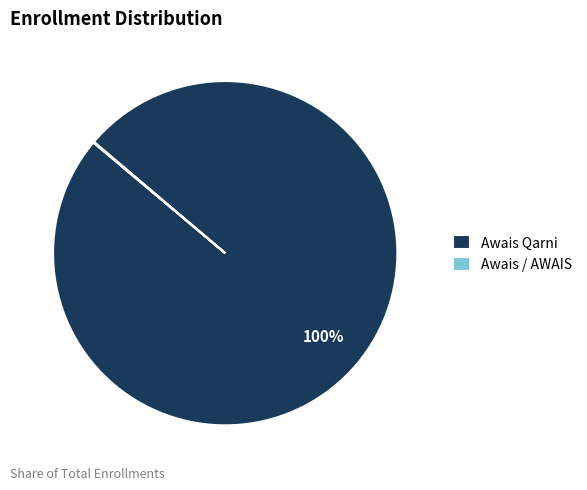

The Awais Qarni slice represents 90% of the pie. True or false?

False